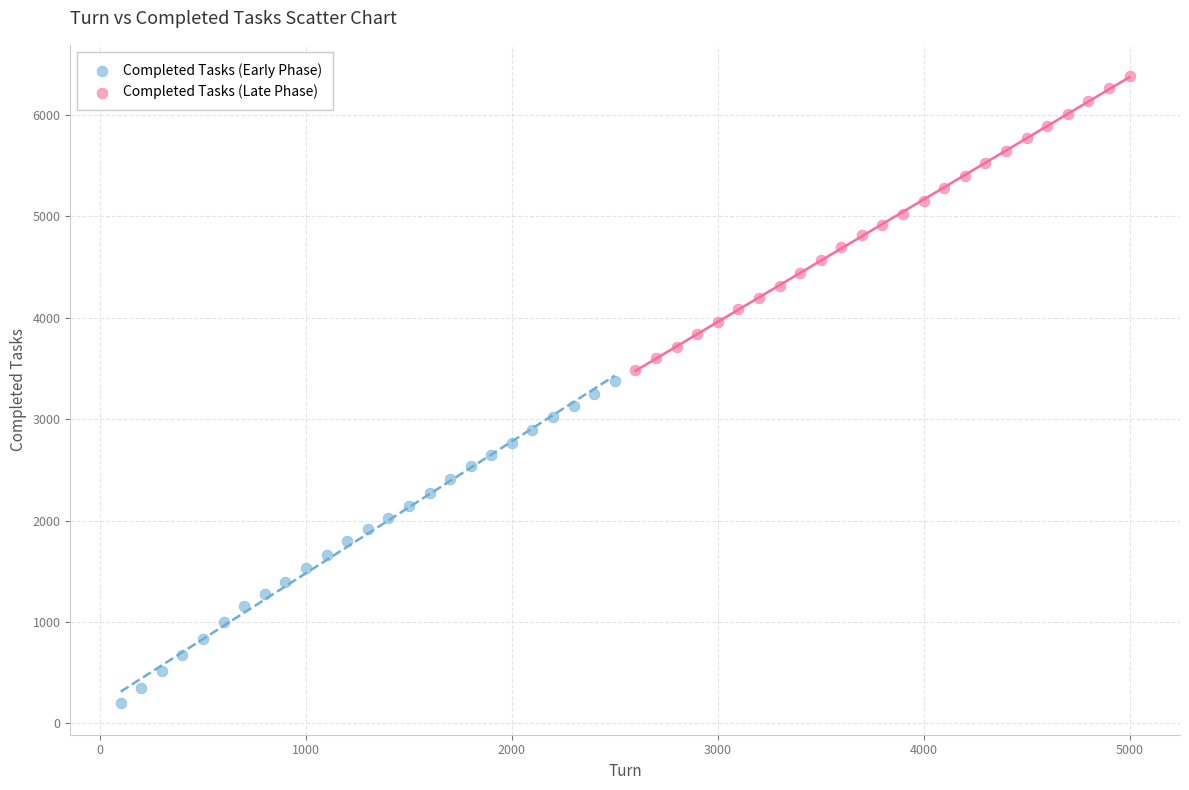

Which series reaches the maximum Y coordinate?

Completed Tasks (Late Phase)